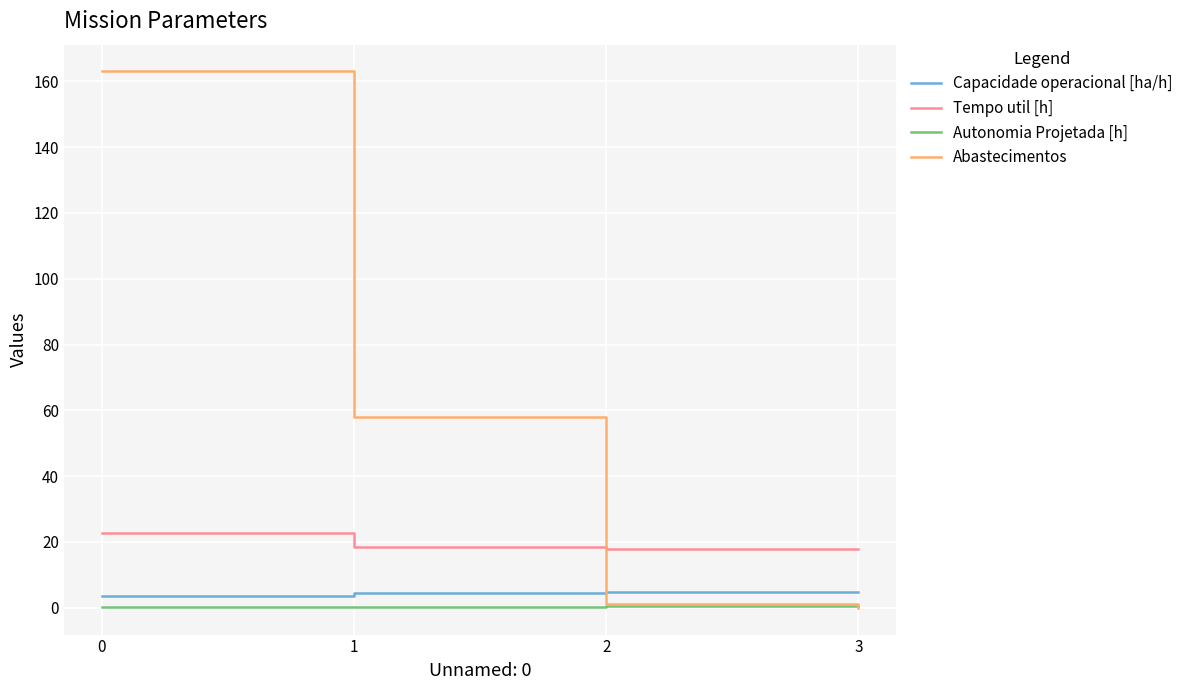

Between 0 and 1, which series saw the biggest shift?

Abastecimentos